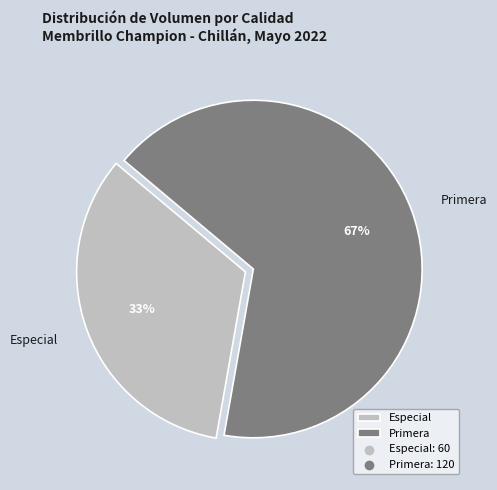

Which slice is the largest?

Primera